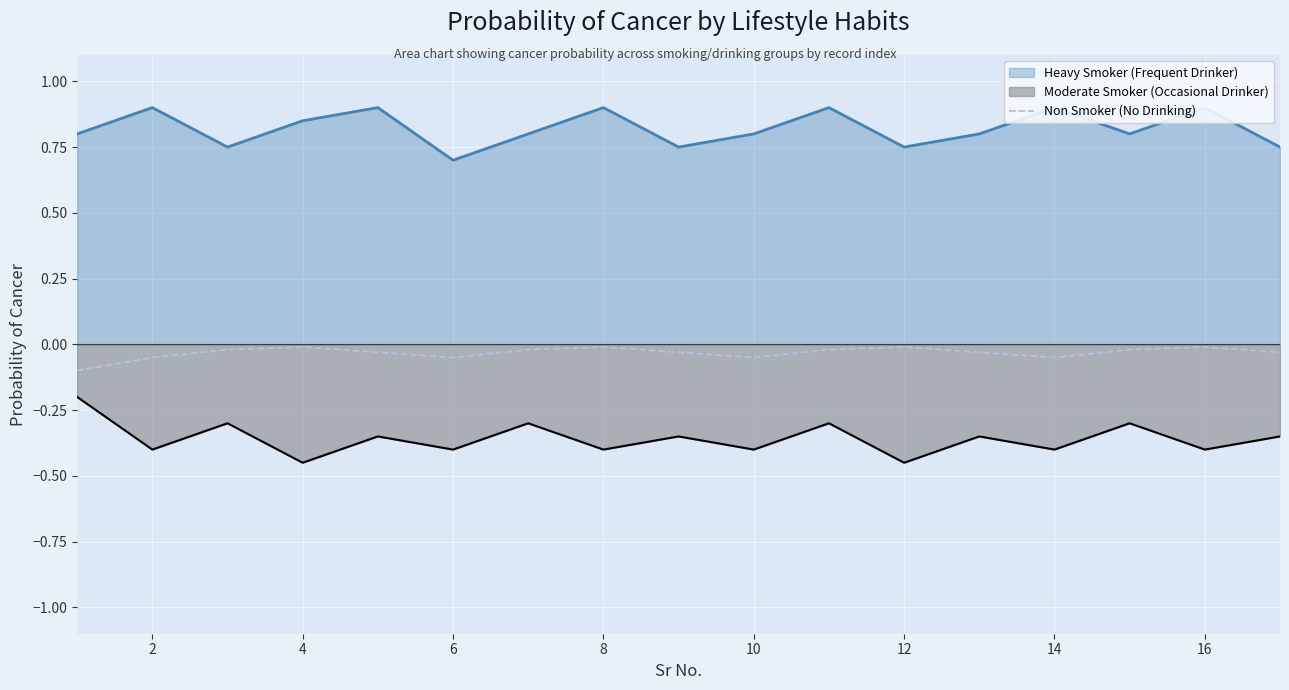

True or false: Non Smoker (No Drinking) has a value of -0.0 at 8.

True